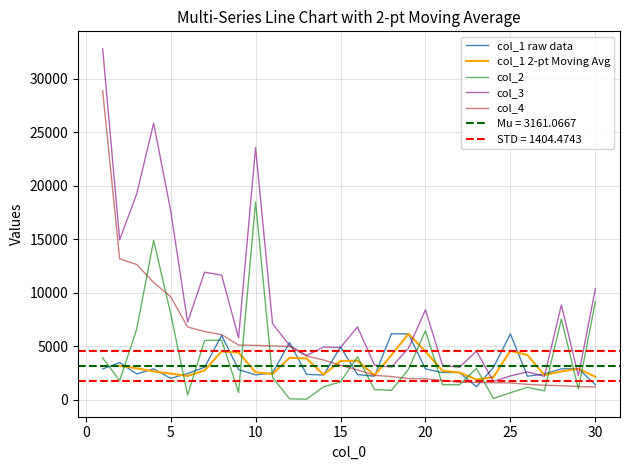

Reading left to right, extract all data points from this chart.

col_1: 2882	3474	2412	2891	2002	2451	3037	6008	2823	2325	2504	5347	2376	2313	4938	2354	2201	6176	6147	2881	2547	2548	1216	3017	6153	2204	2408	2892	2903	1402
col_2: 3914	1787	6576	14896	8069	450	5547	5562	685	18486	2079	90	52	1206	1675	4015	952	879	2847	6448	1412	1403	2931	124	655	1166	834	7544	998	9173
col_3: 32801	14958	19223	25857	17705	7252	11922	11652	5795	23571	7117	5073	4138	4925	4892	6807	3231	3054	4828	8414	3227	3040	4546	1717	2228	2605	2191	8861	2235	10364
col_4: 28887	13171	12647	10961	9636	6802	6375	6090	5110	5085	5038	4983	4086	3719	3217	2792	2279	2175	1981	1966	1815	1637	1615	1593	1573	1439	1357	1317	1237	1191